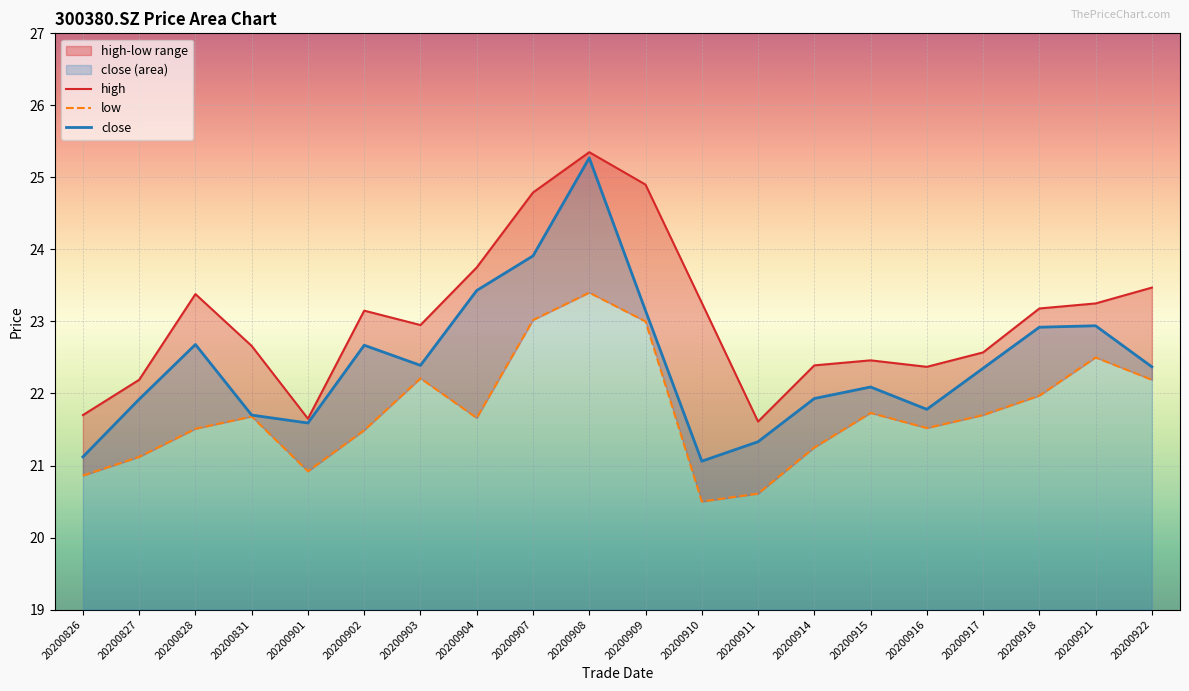

At which category is the sum across all series the highest?

20200908